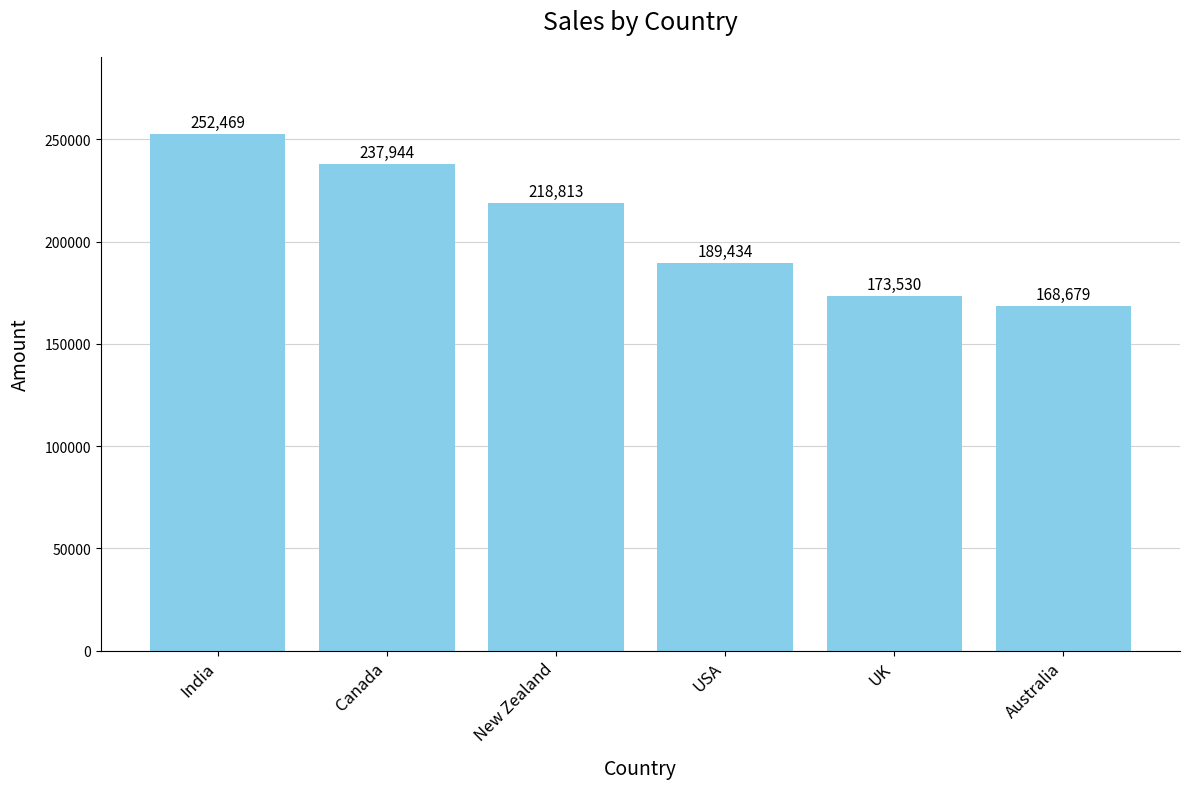

What position from the left is New Zealand?

3